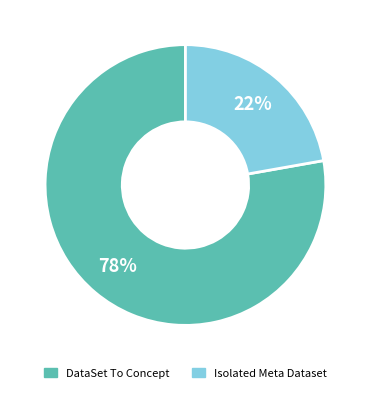

What percentage is the Isolated Meta Dataset slice, to the nearest percent?

22%